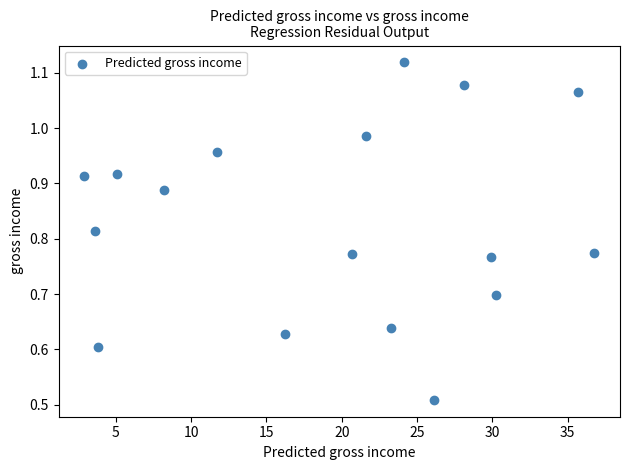

What is the range of X values (max minus min)?

33.9